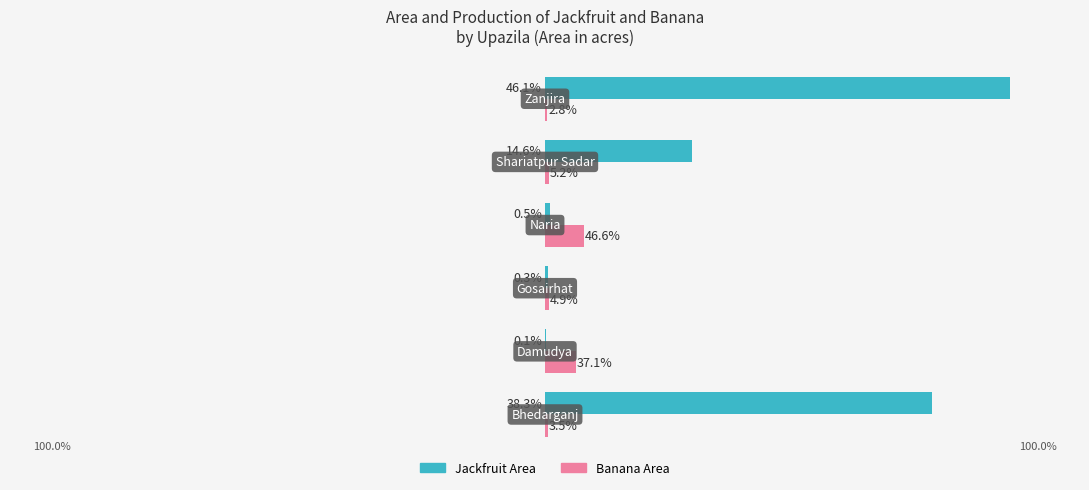

What is the average value of the Banana Area series?

96